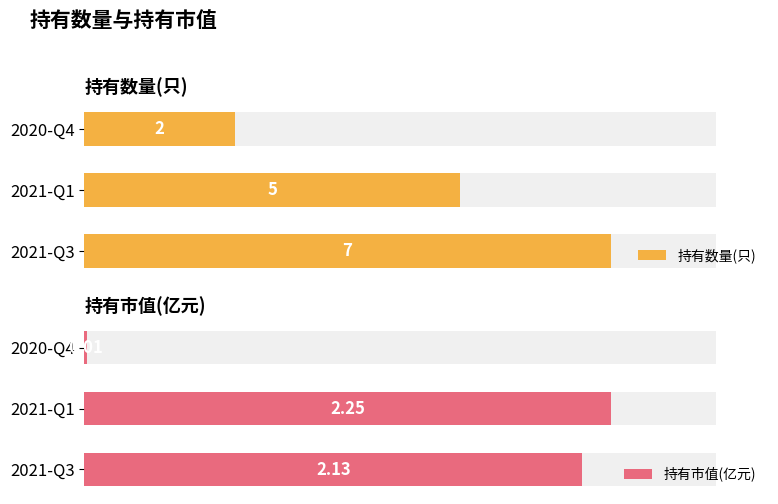

How many bars are there in total?

6